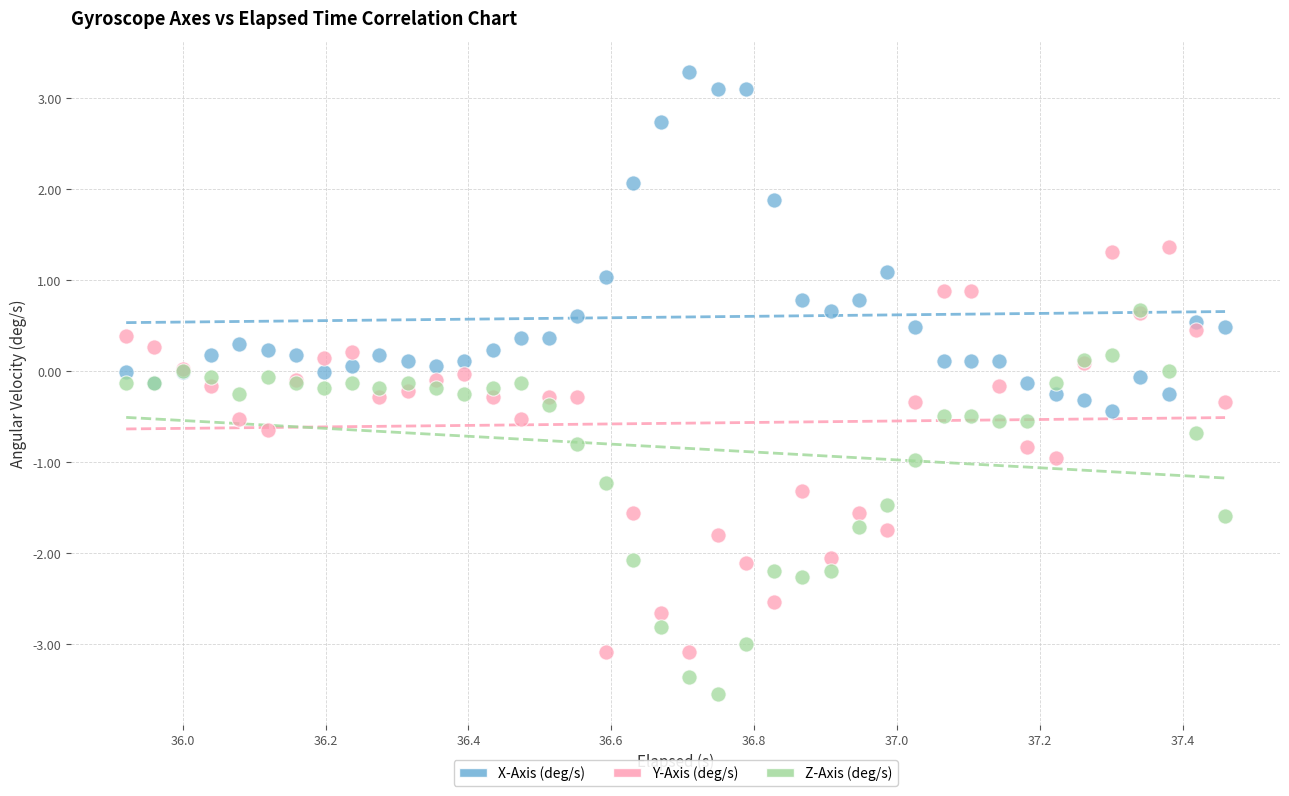

Which series reaches the minimum Y coordinate?

Z-Axis (deg/s)